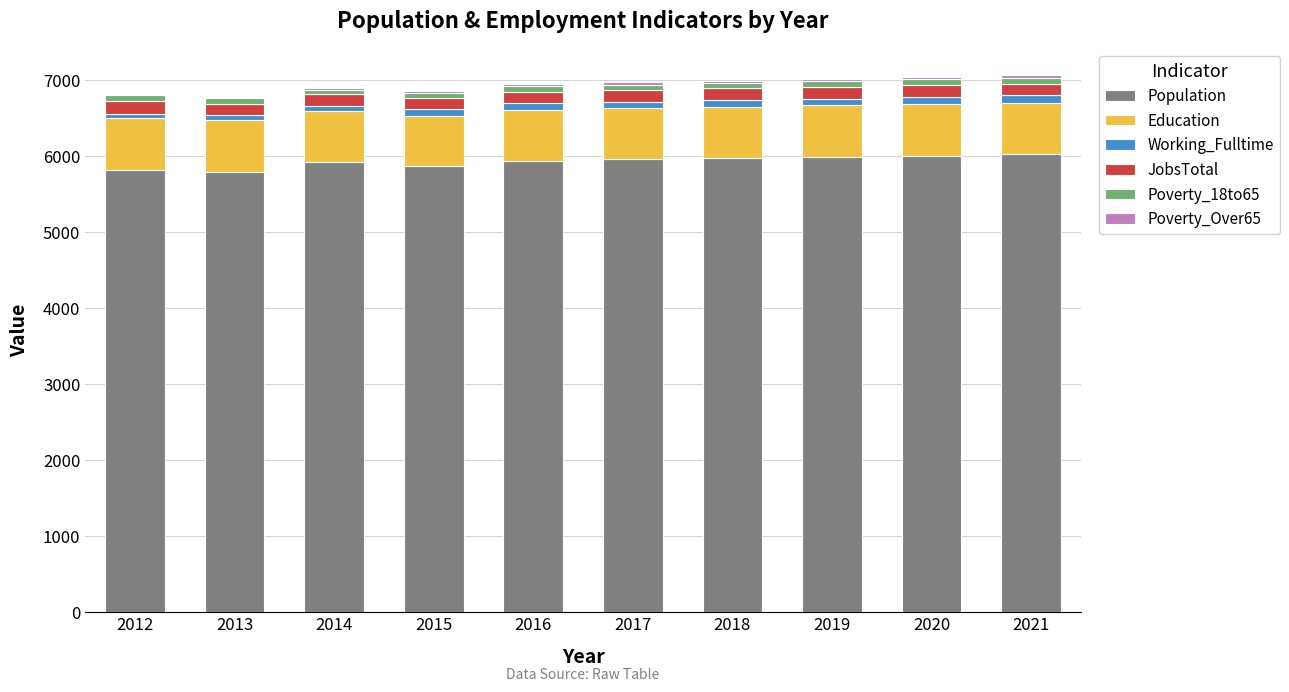

What is the highest value of the Population series?

6025